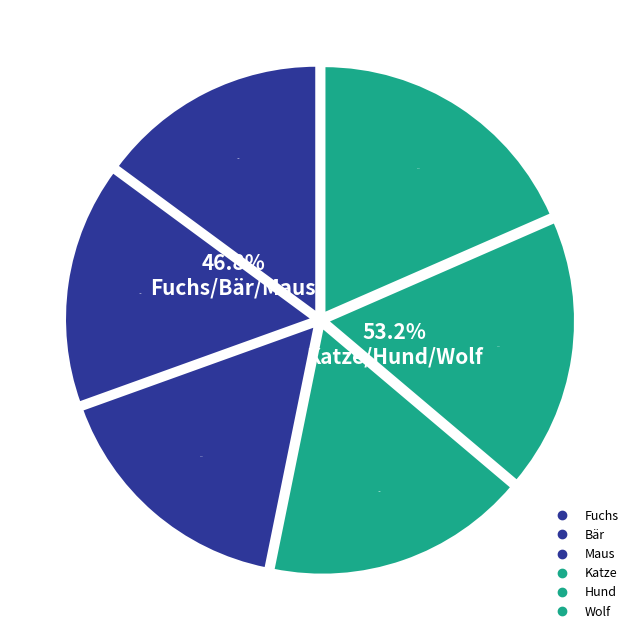

Is Wolf the majority of the pie?

No